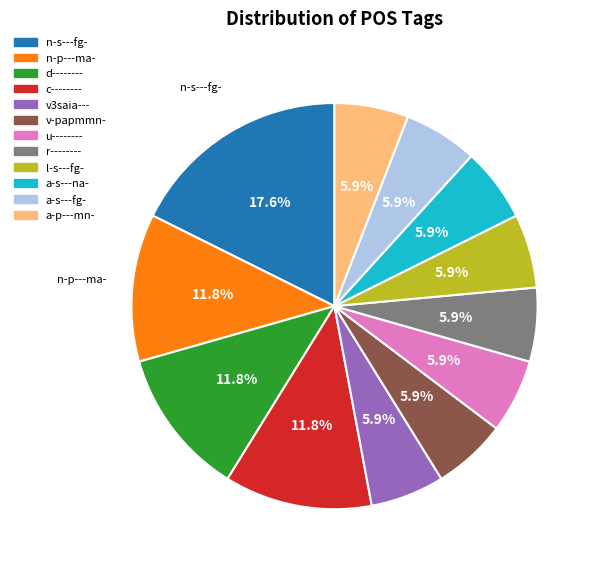

To the nearest percent, what is the difference between the largest and smallest slice percentages?

12%